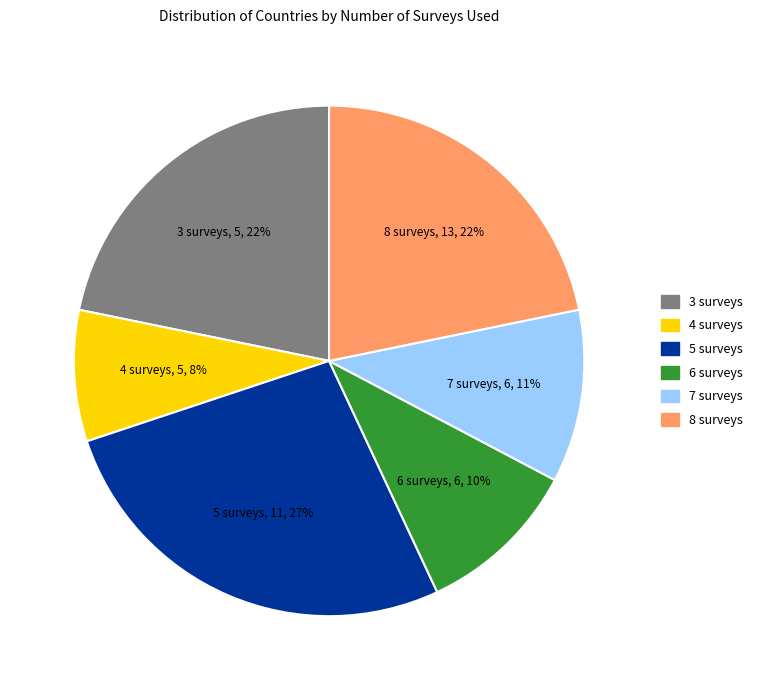

To the nearest percent, what is the difference between the largest and smallest slice percentages?

19%